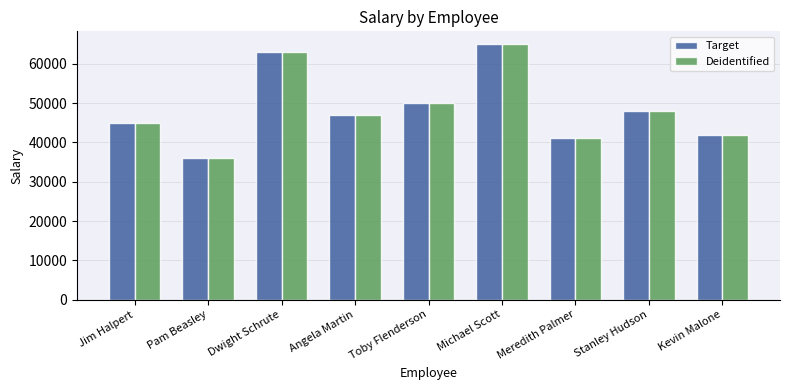

Reading left to right, transcribe all the data shown in this chart.

Target: Jim Halpert=45000	Pam Beasley=36000	Dwight Schrute=63000	Angela Martin=47000	Toby Flenderson=50000	Michael Scott=65000	Meredith Palmer=41000	Stanley Hudson=48000	Kevin Malone=42000
Deidentified: Jim Halpert=45000	Pam Beasley=36000	Dwight Schrute=63000	Angela Martin=47000	Toby Flenderson=50000	Michael Scott=65000	Meredith Palmer=41000	Stanley Hudson=48000	Kevin Malone=42000